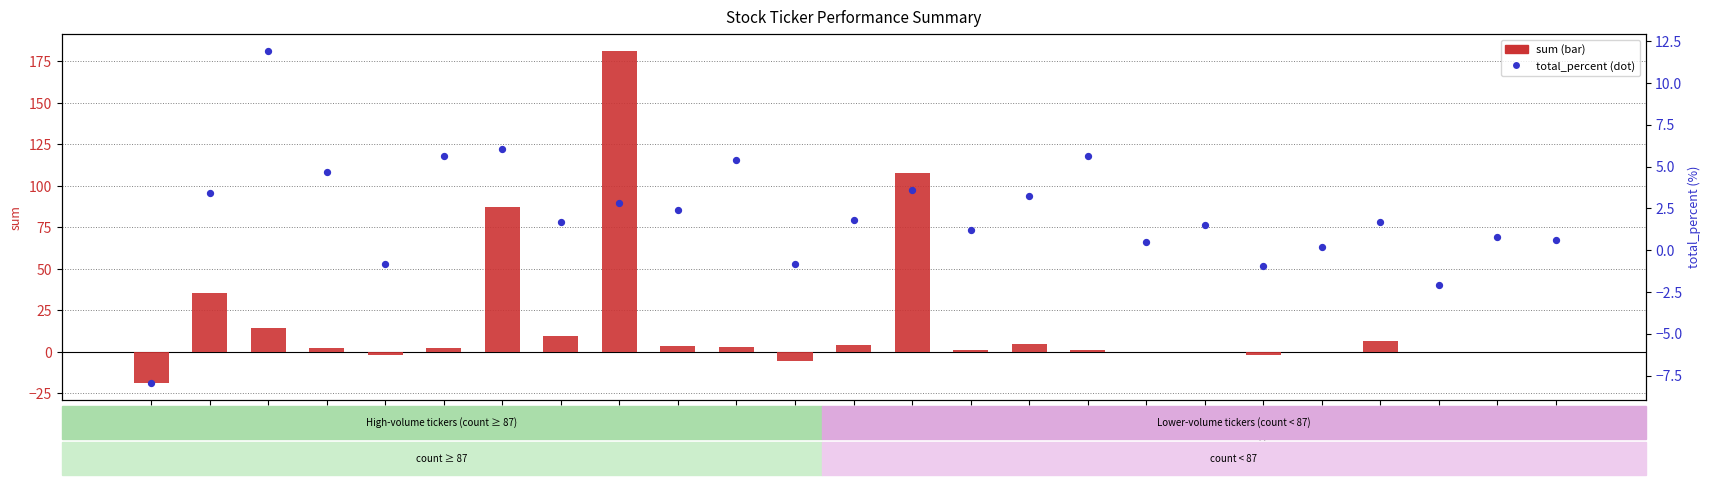

At how many categories does at least one series exceed 109?

1